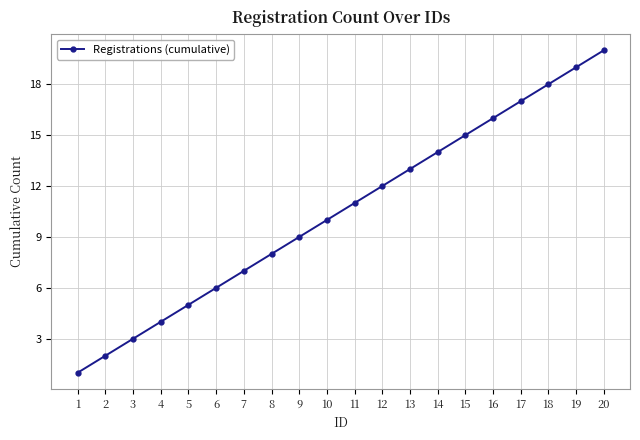

At which category does the chart reach its peak across all series?

20